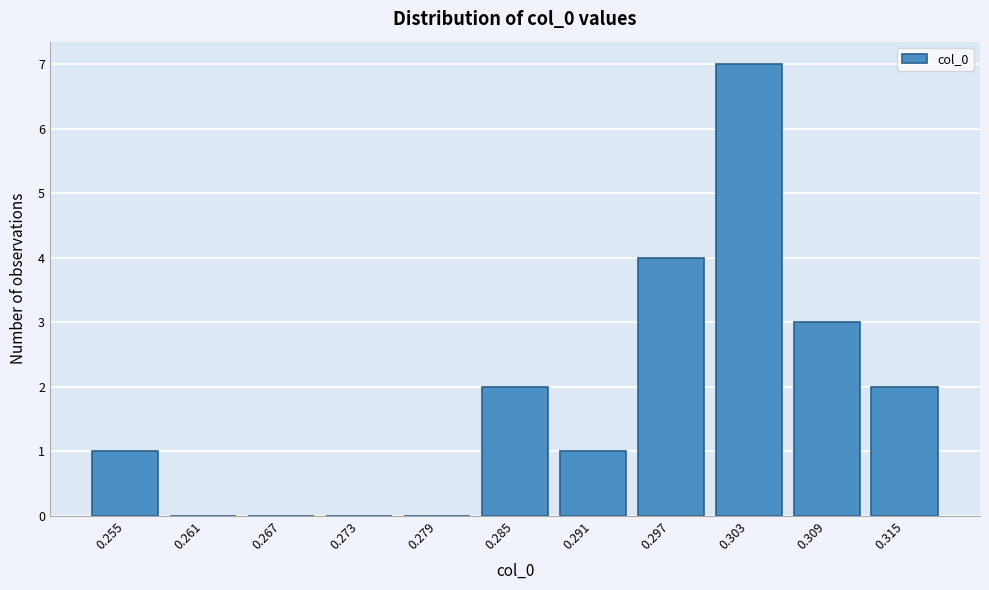

Reading left to right, extract all data points from this chart.

0.255=1	0.261=0	0.267=0	0.273=0	0.279=0	0.285=2	0.291=1	0.297=4	0.303=7	0.309=3	0.315=2